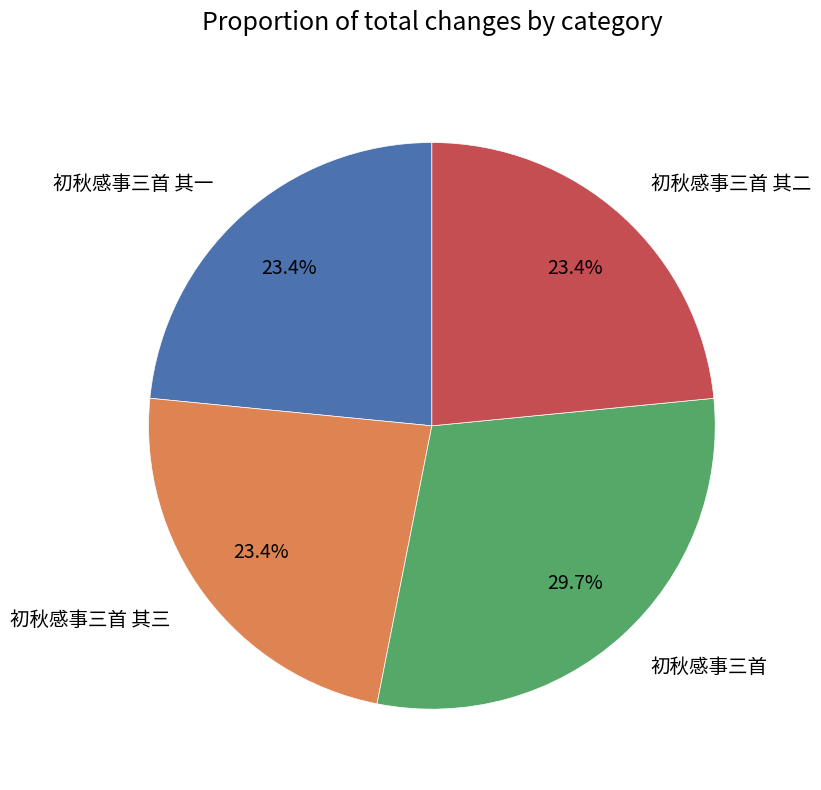

Is the sum of 初秋感事三首 and 初秋感事三首 其三 greater than half?

Yes